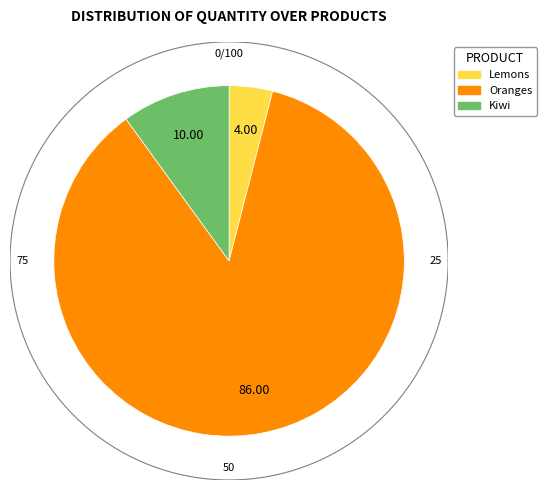

To the nearest percent, what is the average slice percentage?

33%